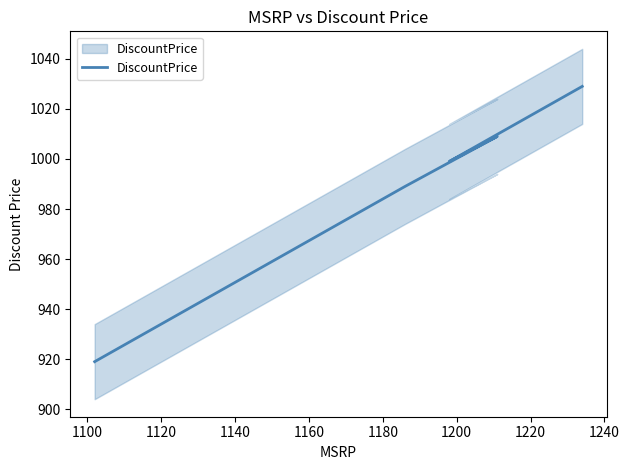

True or false: the data shows 562 at 1080.

False